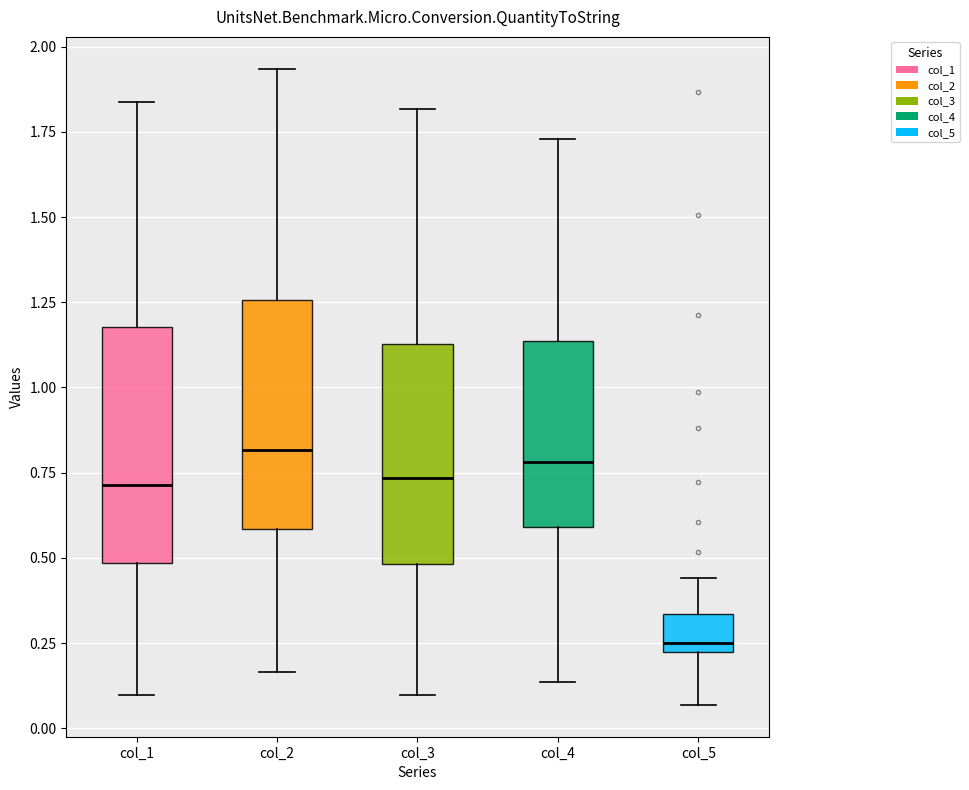

Where is the lower edge of the box for col_3 on the y-axis? The values are not printed on the chart, so give them approximately, as read against the axis.

0.50